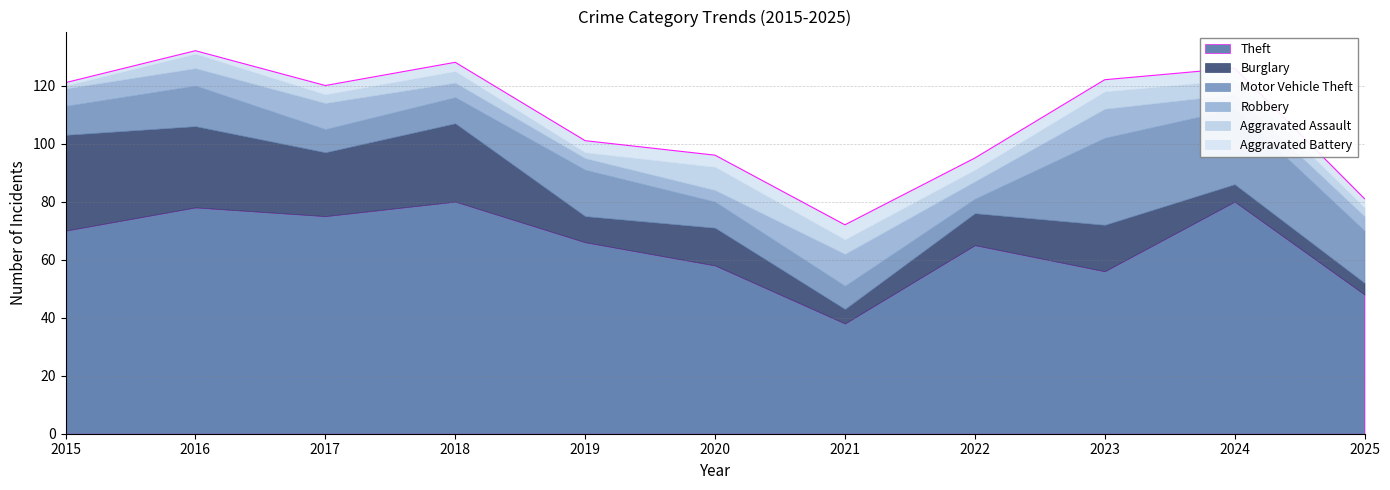

Where is the first local minimum for Aggravated Assault?

2017